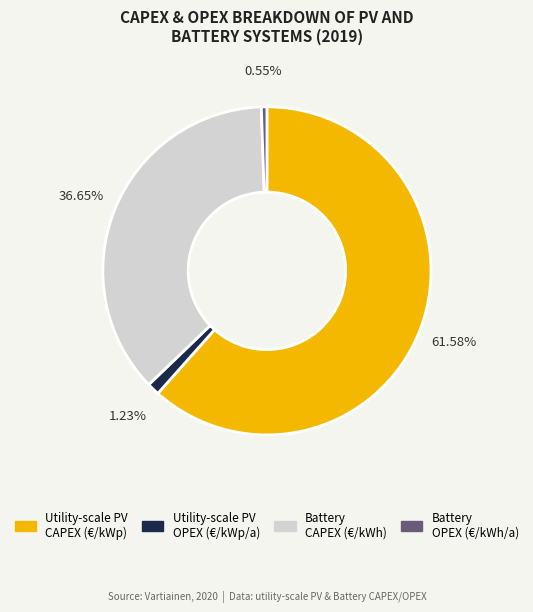

Does any single category account for the majority?

Yes